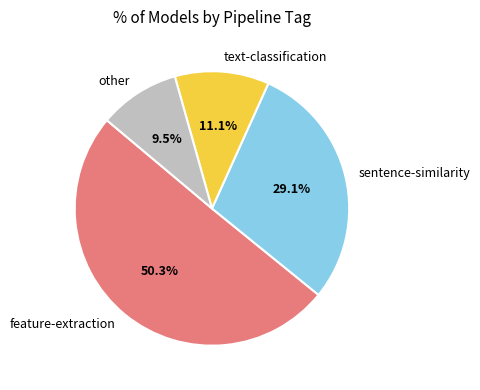

Which has a higher value, text-classification or feature-extraction?

feature-extraction